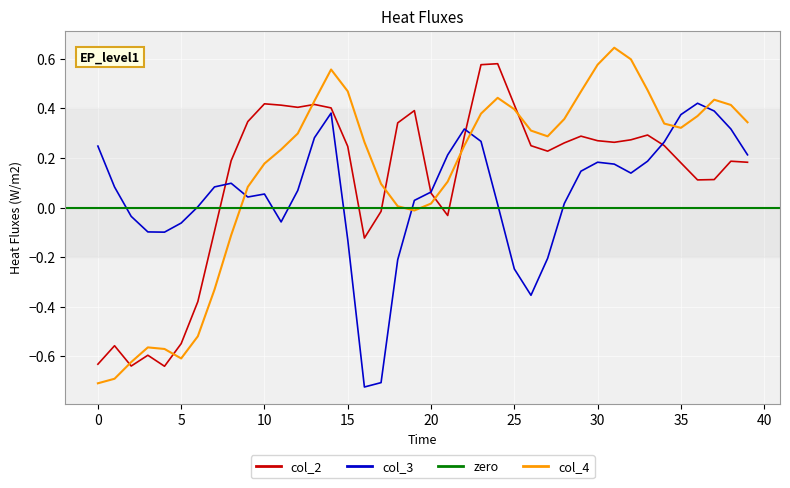

What is the label of the 5th point from the right?

35